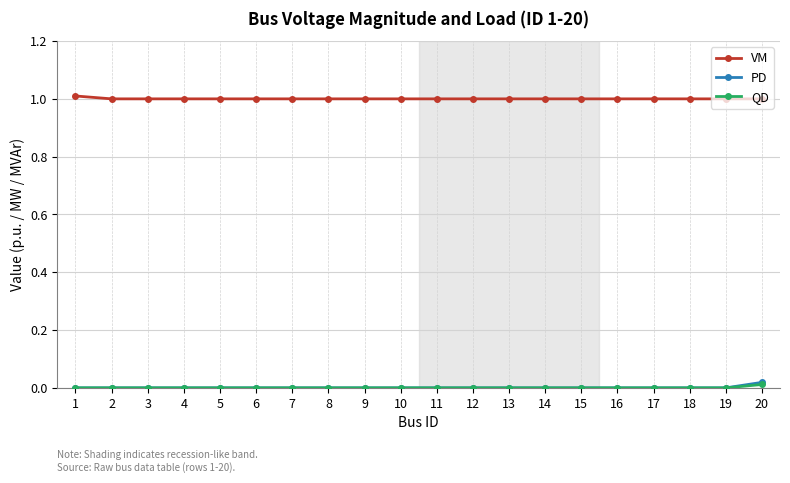

What is the difference between the highest and lowest values at 10?

1.0